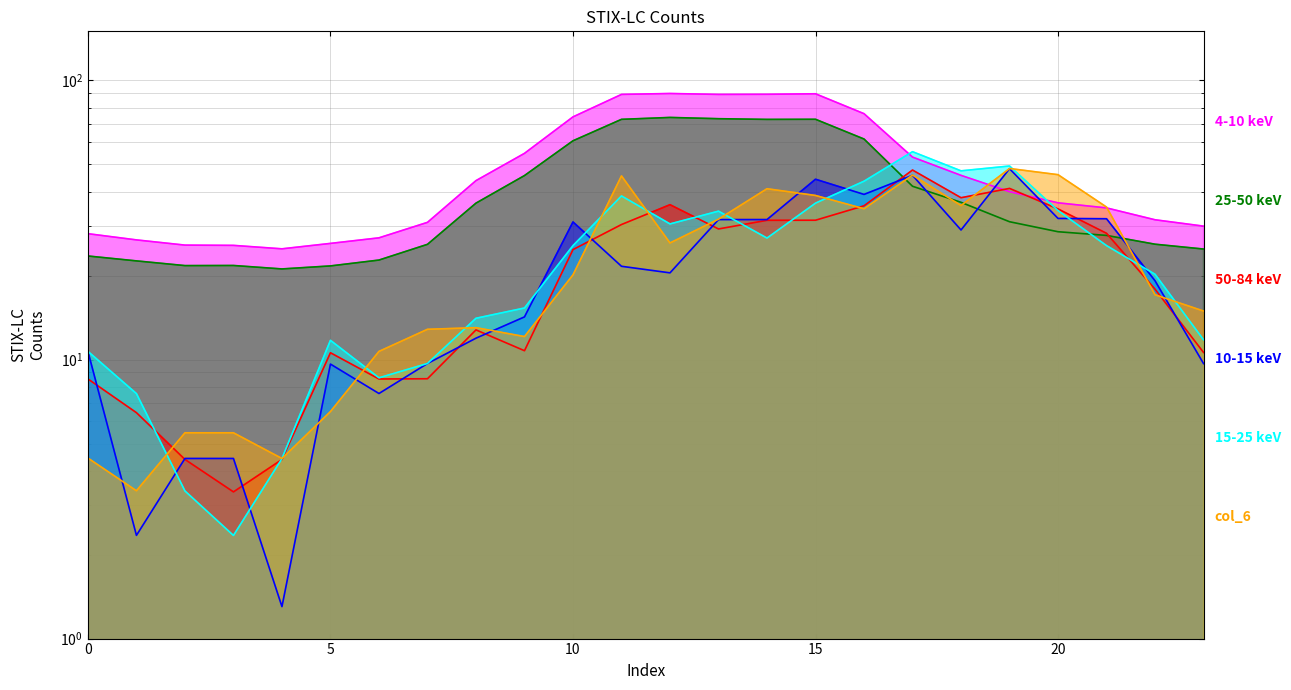

What is the sum of all 25-50 keV values?

966.6